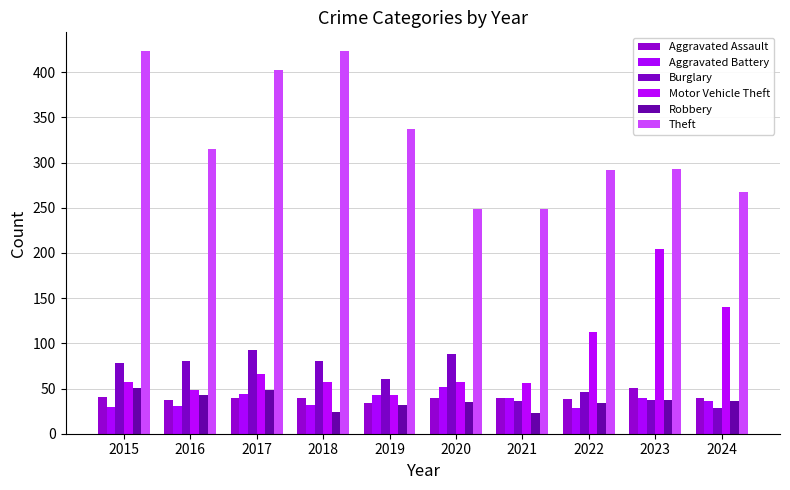

Reading right to left, extract all data points from this chart.

Aggravated Assault: 40	51	38	39	39	34	39	39	37	41
Aggravated Battery: 36	39	28	40	52	43	32	44	31	30
Burglary: 29	37	46	36	88	61	80	93	81	78
Motor Vehicle Theft: 140	204	113	56	57	43	57	66	48	57
Robbery: 36	37	34	23	35	32	24	48	43	51
Theft: 267	293	292	249	249	337	423	402	315	423